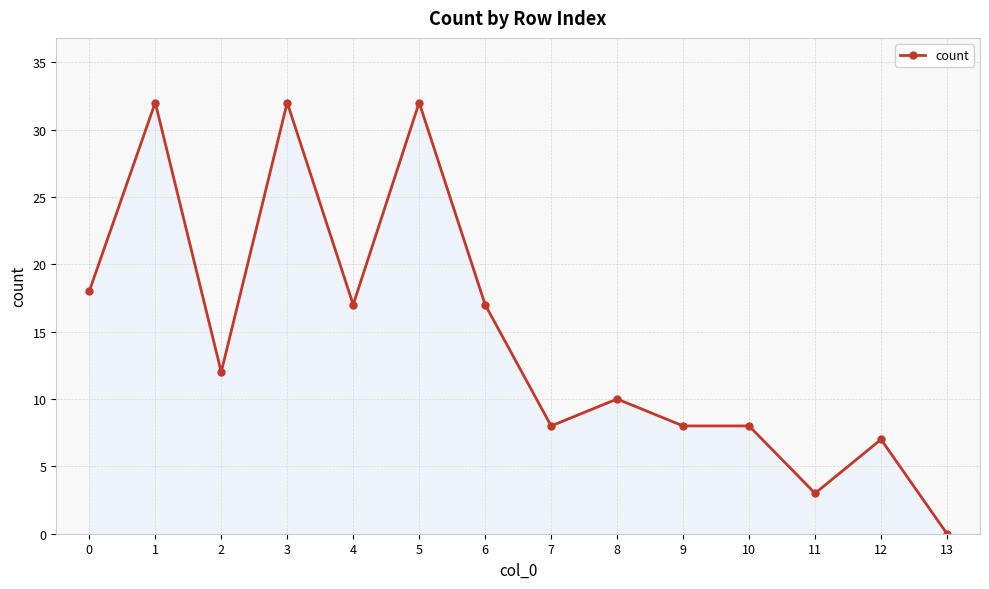

Between 8 and 5, which is larger?

5